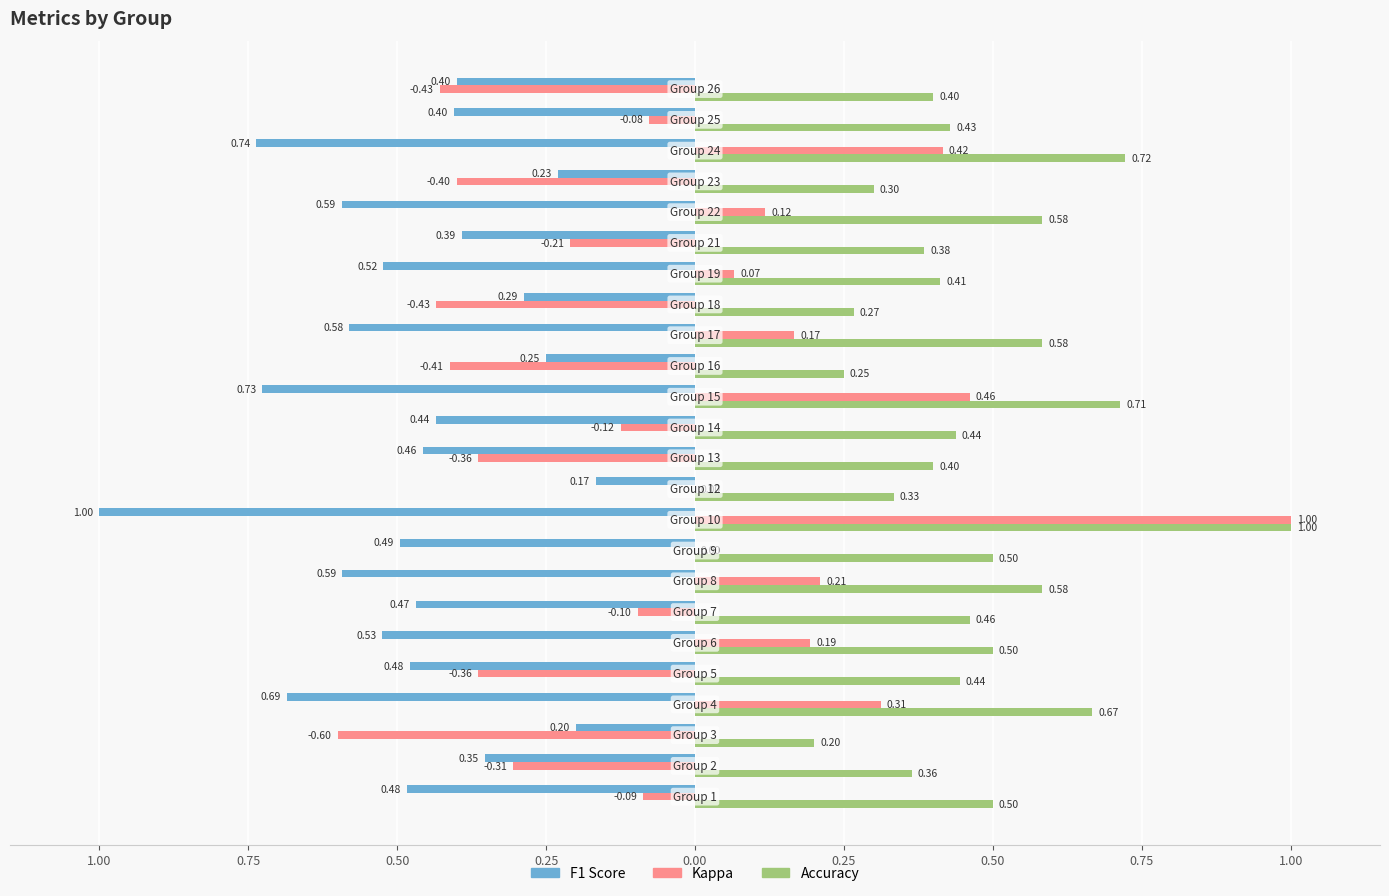

The kappa series shows -0.1 at 22. True or false?

False